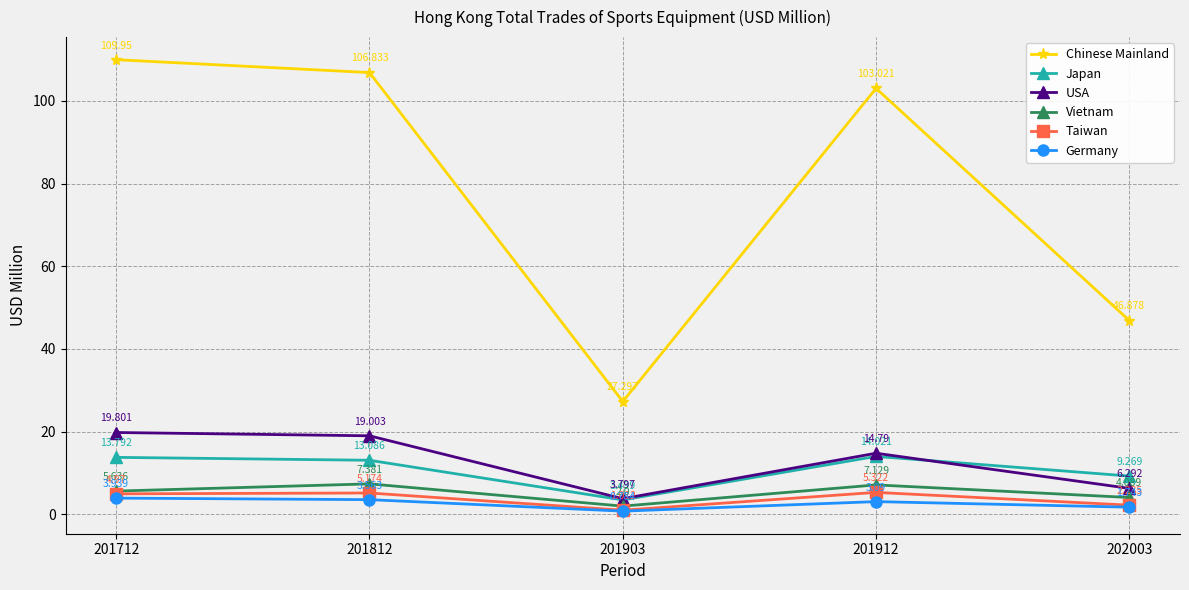

At which category is the sum across all series the highest?

201712